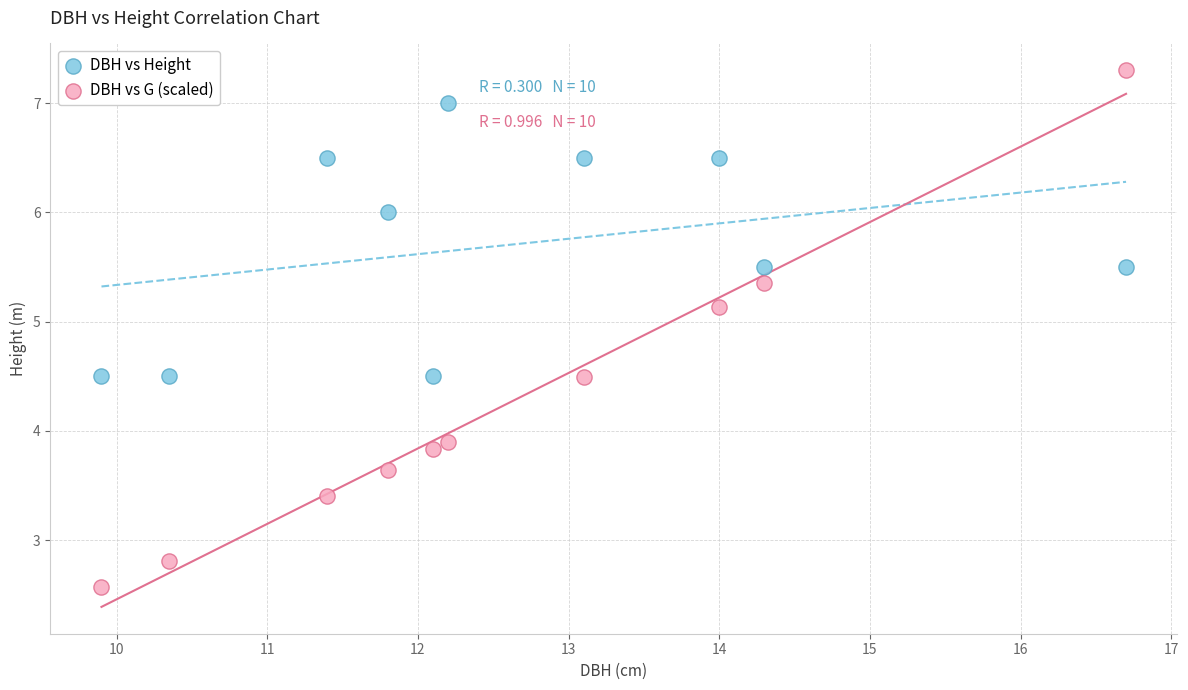

What are all the series names shown in the legend?

DBH vs Height, DBH vs G (scaled)